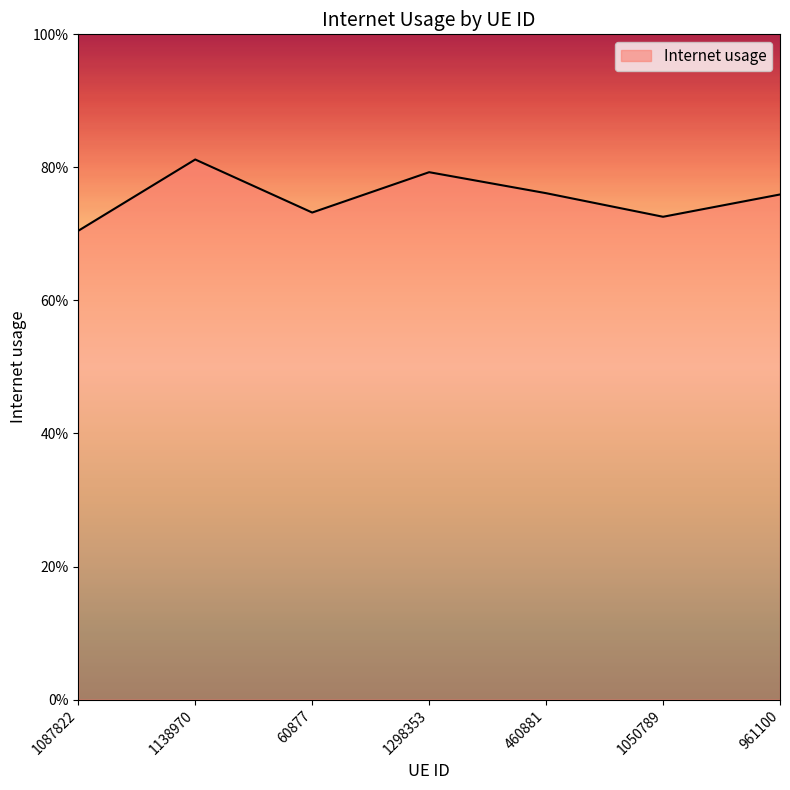

List the labels in order of value, largest first.

1138970, 1298353, 460881, 961100, 60877, 1050789, 1087822